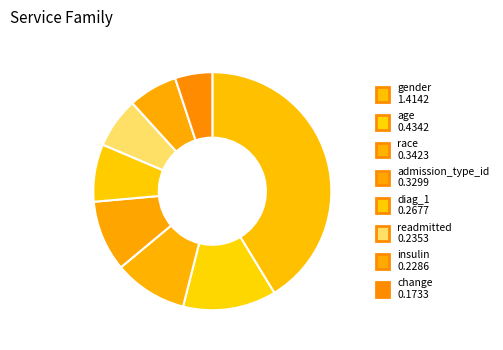

How many segments does this pie chart have?

8